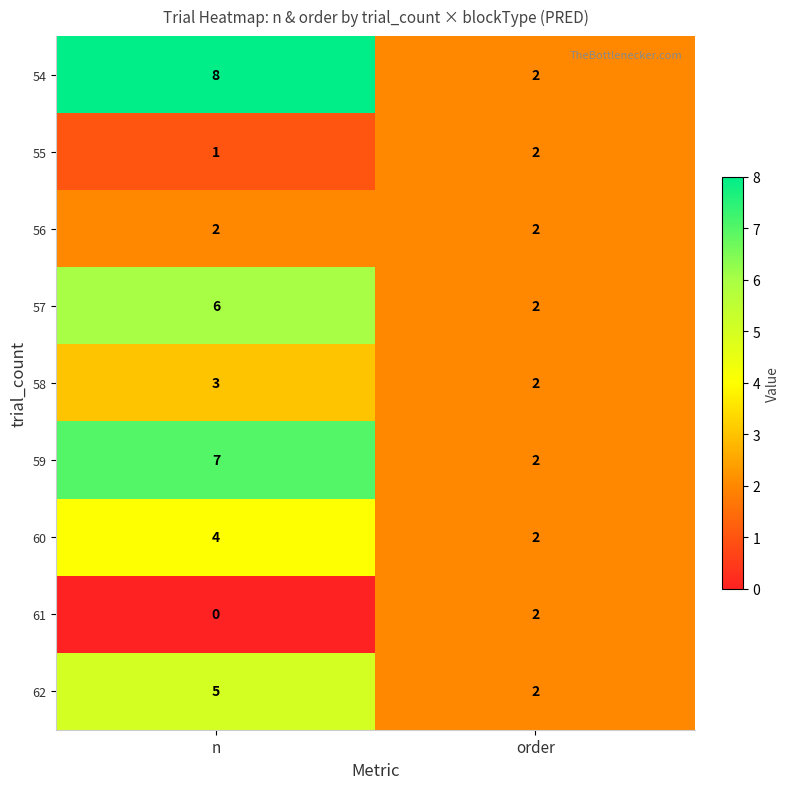

Reading right to left, what are all the values shown in this chart?

54: 2	8
55: 2	1
56: 2	2
57: 2	6
58: 2	3
59: 2	7
60: 2	4
61: 2	0
62: 2	5